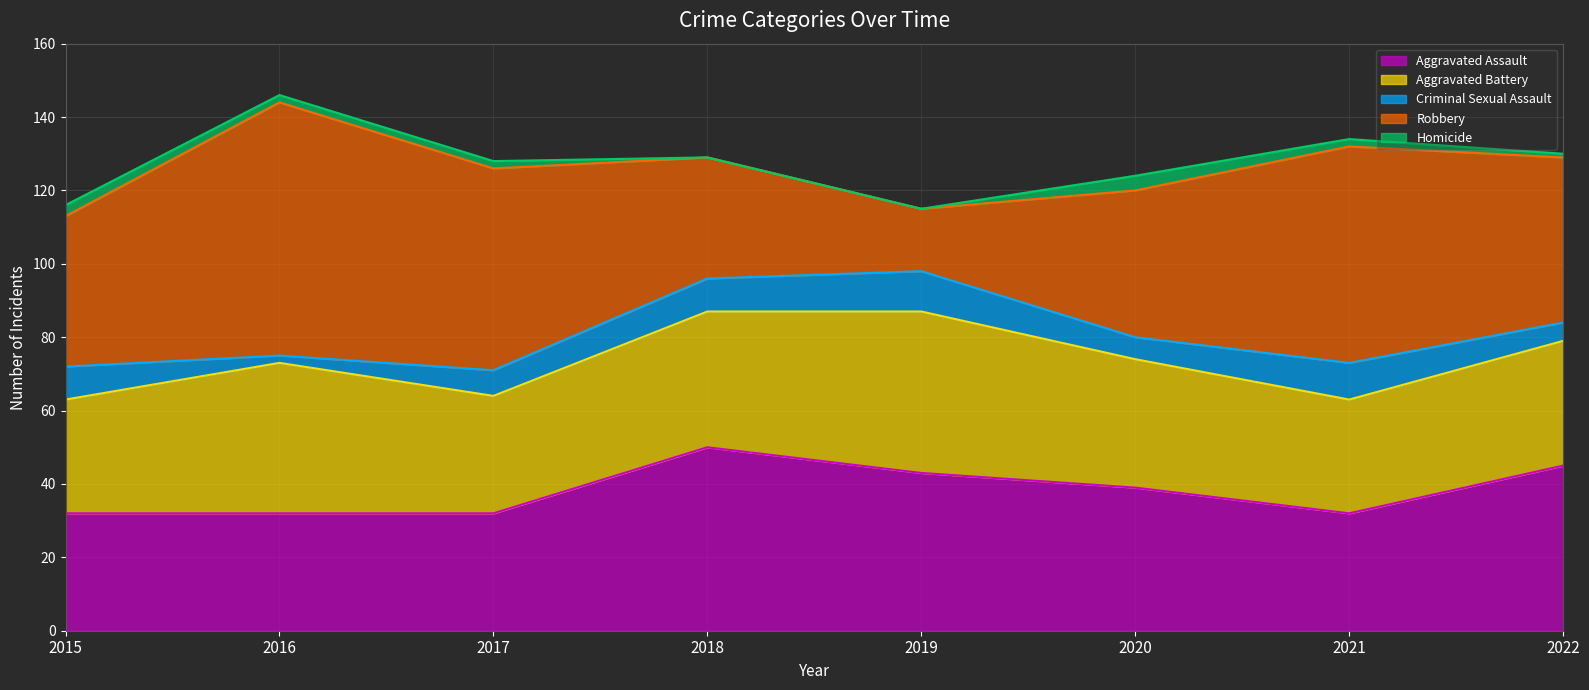

True or false: Aggravated Assault has more than 2 points higher than both neighbors.

False